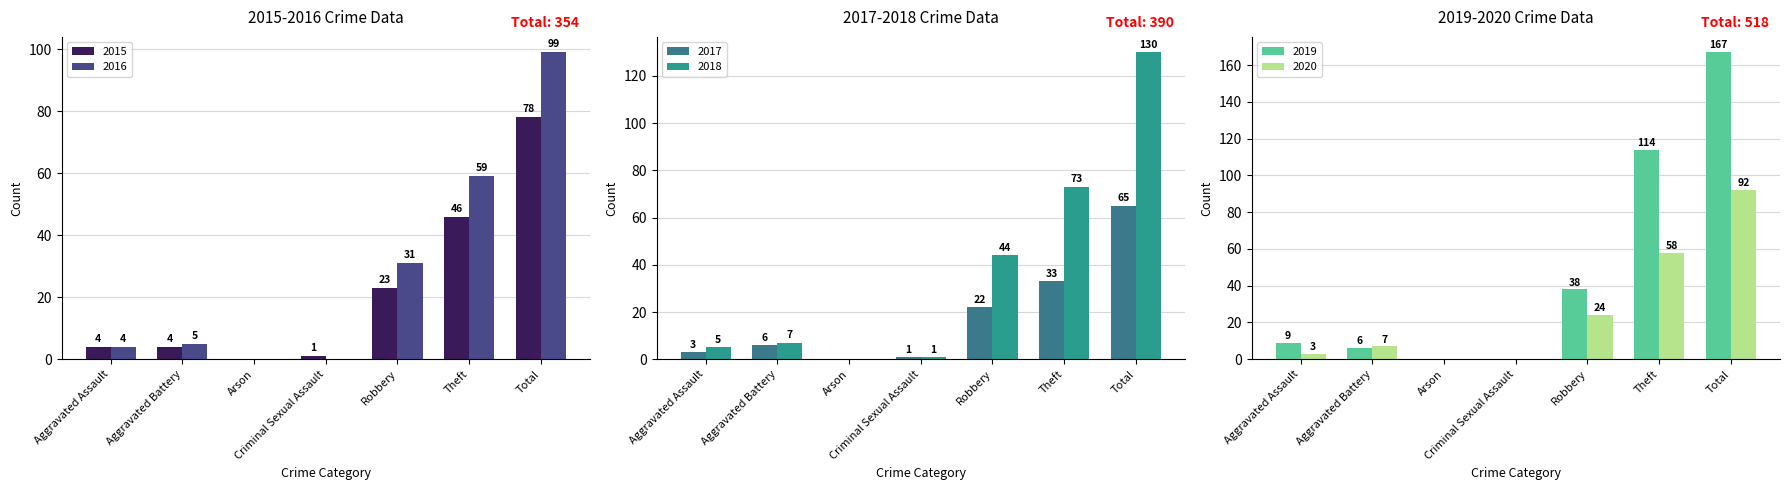

What is the maximum value for 2015?

78